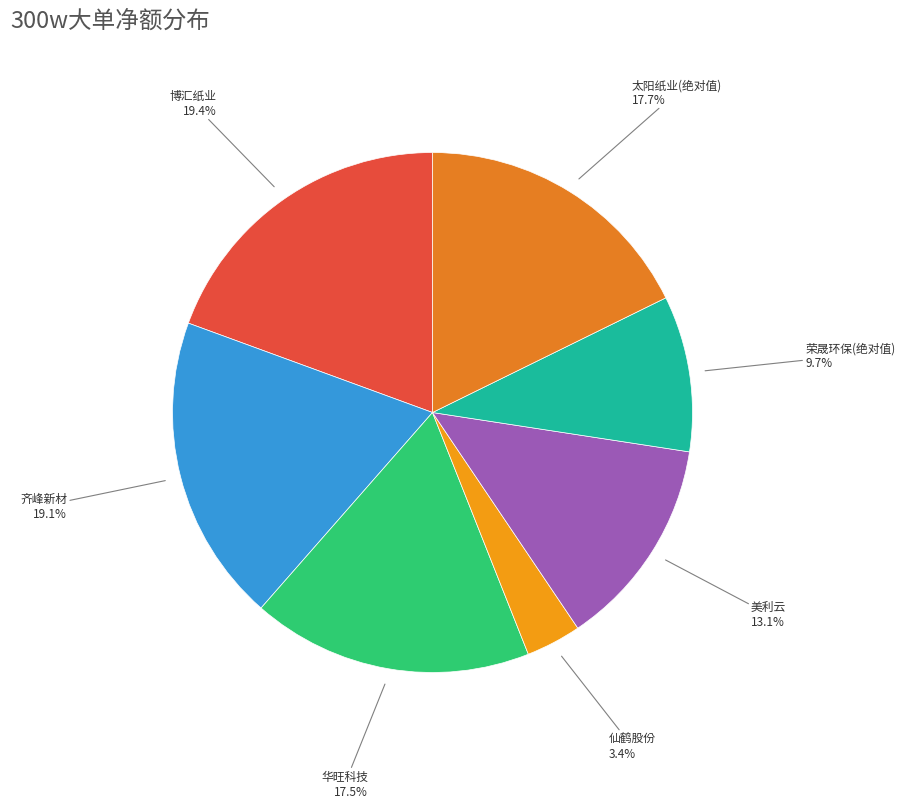

Does any single category account for the majority?

No